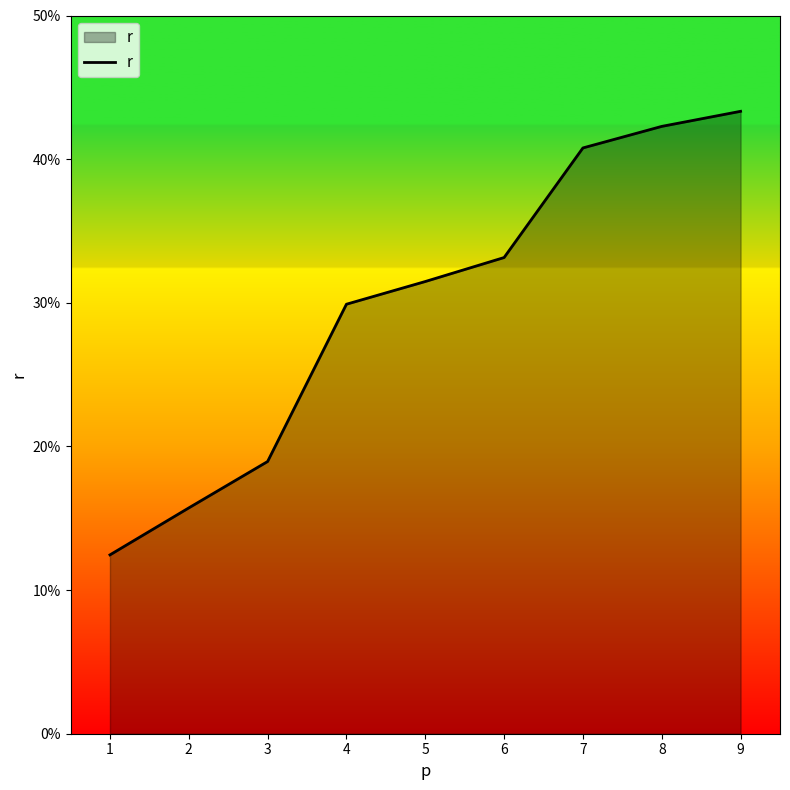

Rank the categories by value from lowest to highest.

1, 2, 3, 4, 5, 6, 7, 8, 9